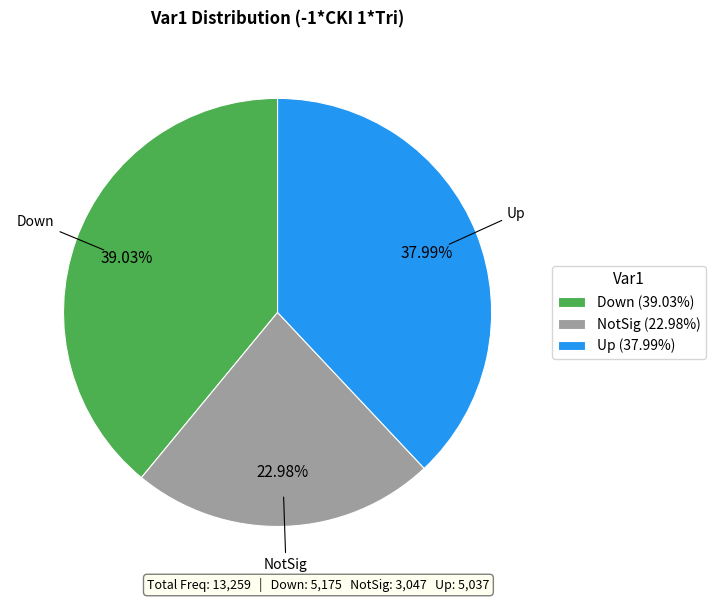

Count the number of slices in the pie.

3